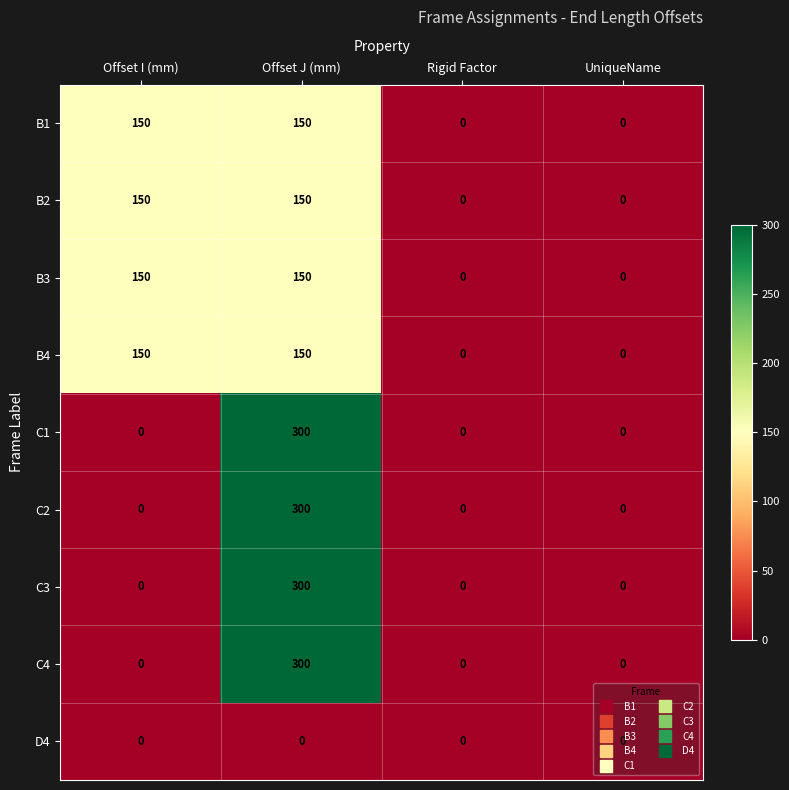

Is the value of D4 at Offset J (mm) greater than the value of C1 at Offset J (mm)?

No